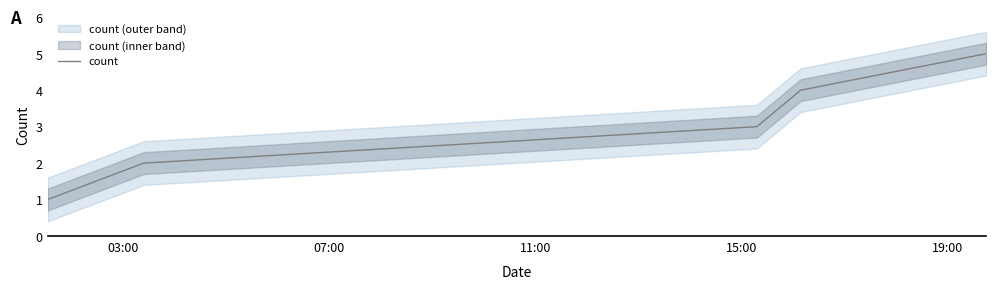

Rank the categories by value from highest to lowest.

19:00, 15:00, 11:00, 07:00, 03:00